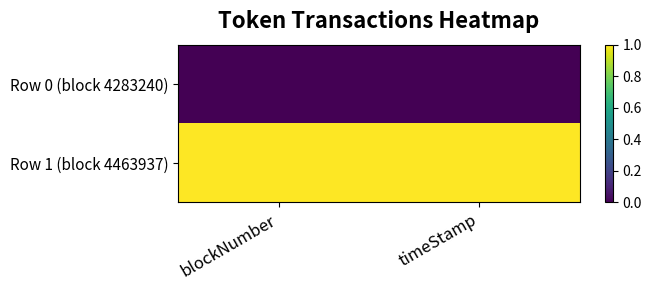

Which label corresponds to the smallest value in the chart?

blockNumber